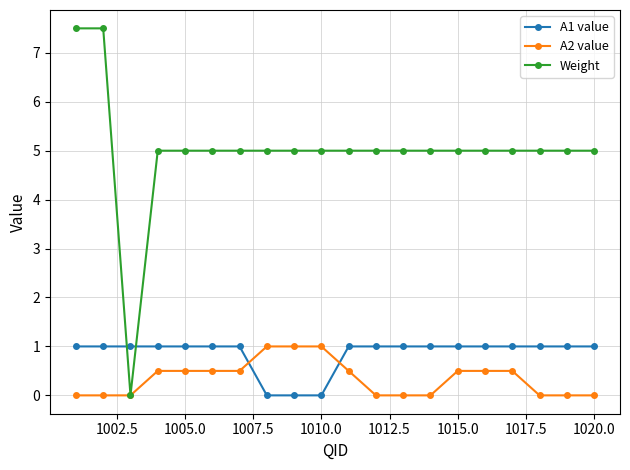

How many categories are shown in the chart?

20